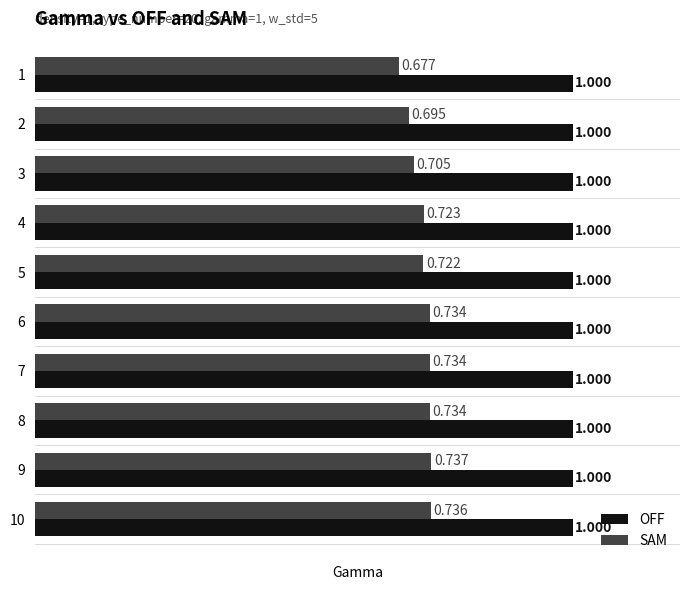

Is the value of SAM at 5 greater than the value of OFF at 1?

No